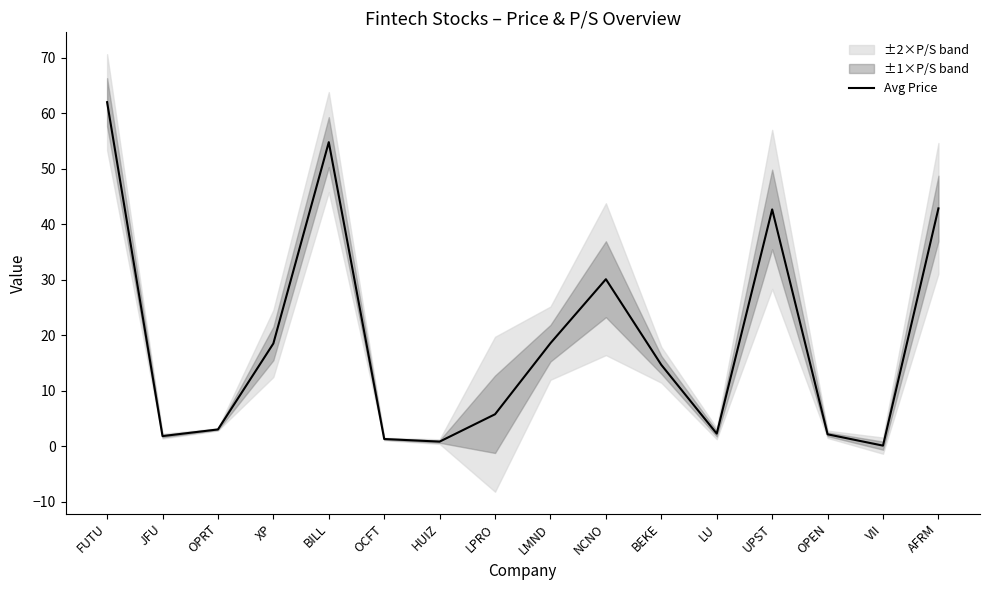

Where is the first local maximum?

BILL